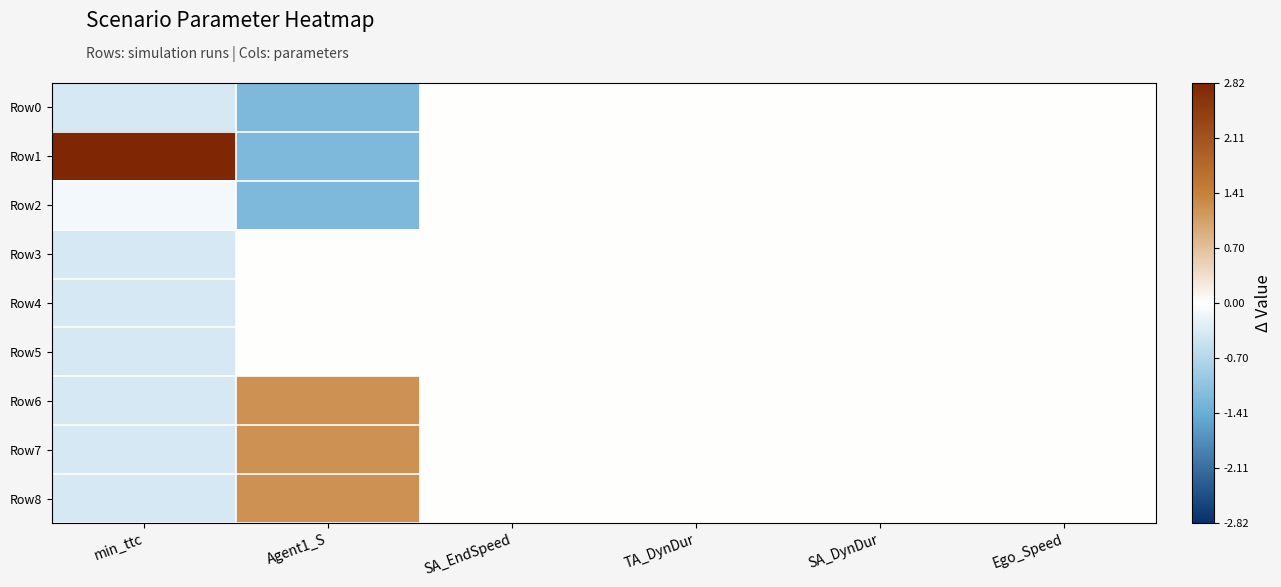

Count the number of categories in the chart.

6